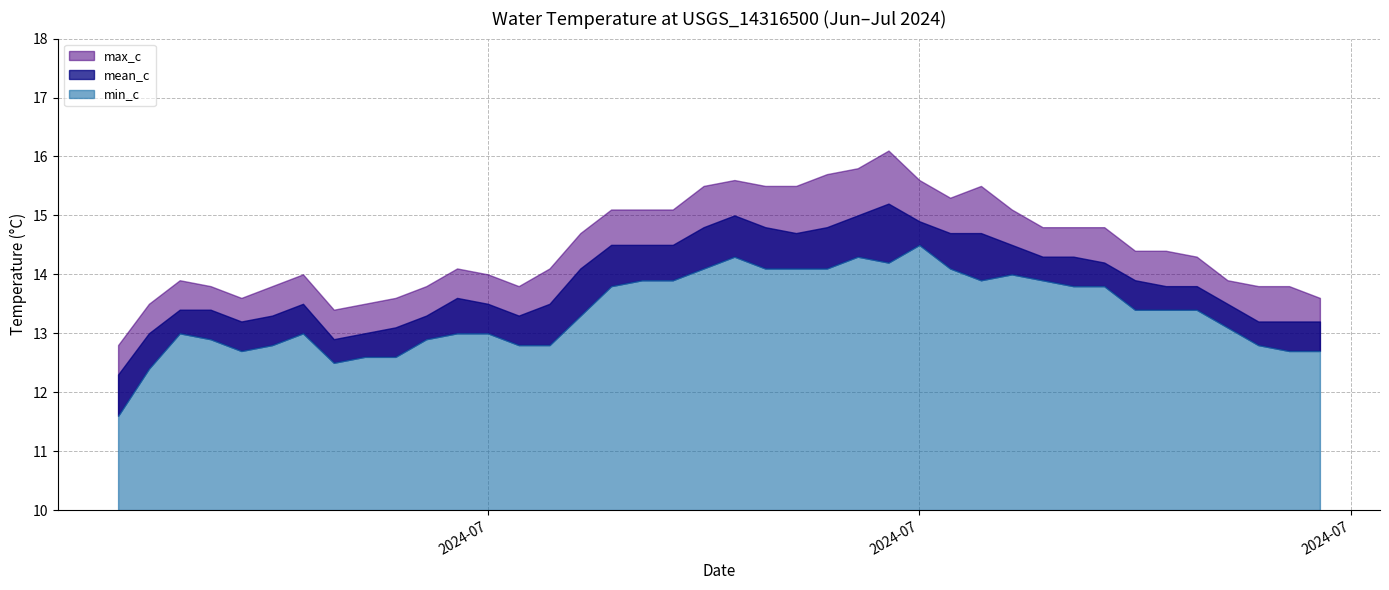

True or false: max_c has more than 0 points higher than both neighbors.

True